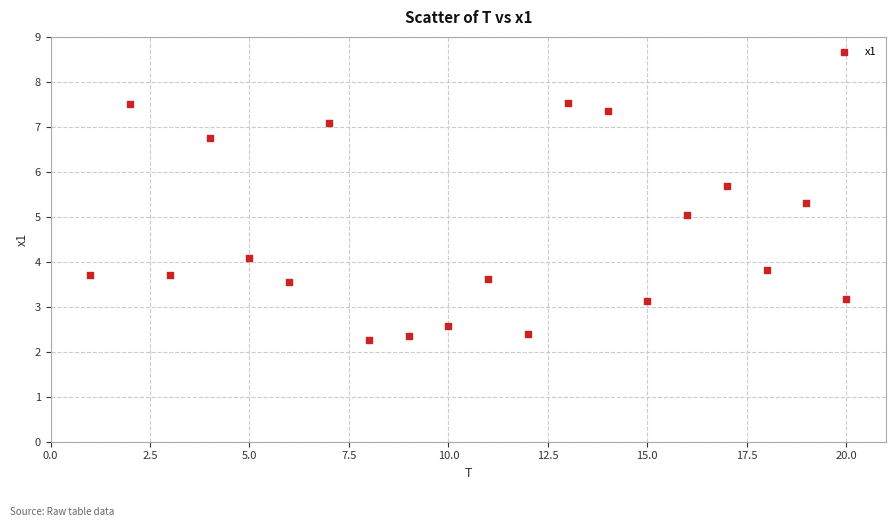

What Y value in the scatter plot is closest to 4?

4.1